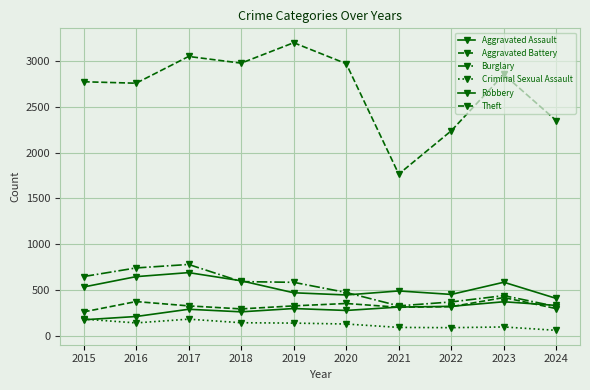

How many lines are shown in the chart?

6